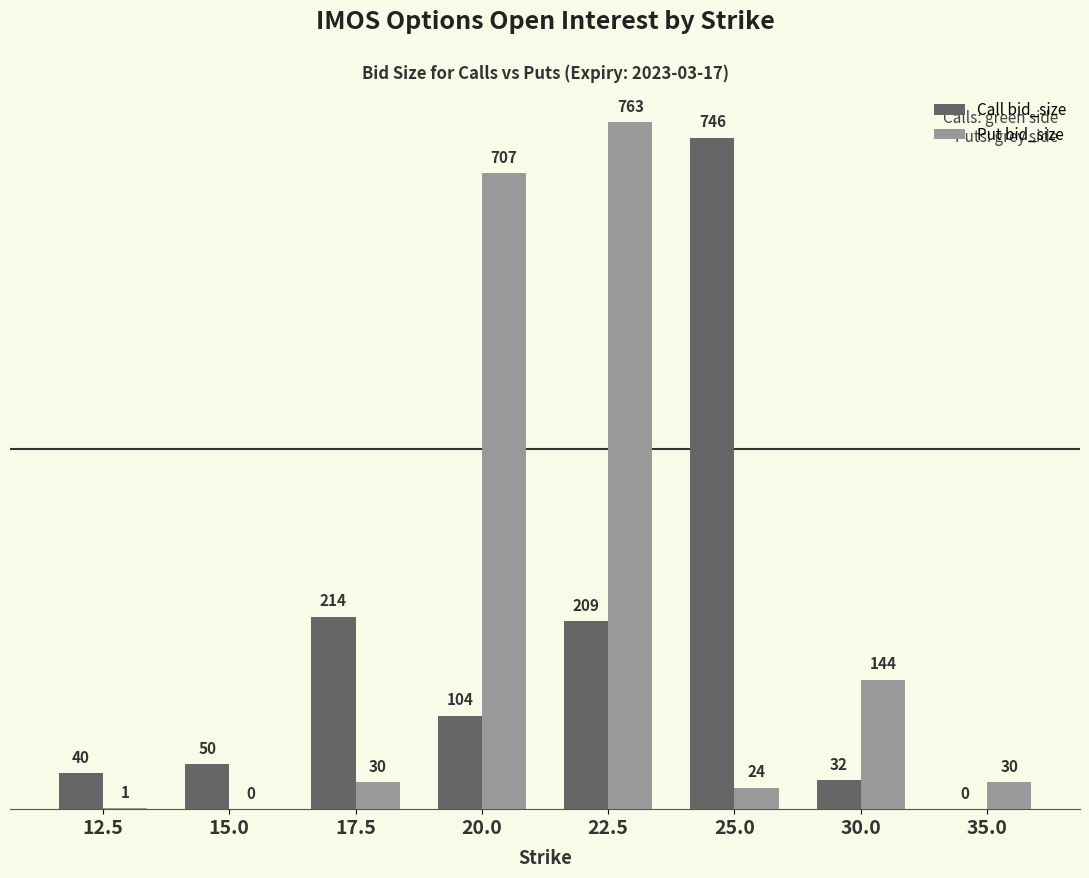

The Put bid_size series shows 0 at 15.0. True or false?

True